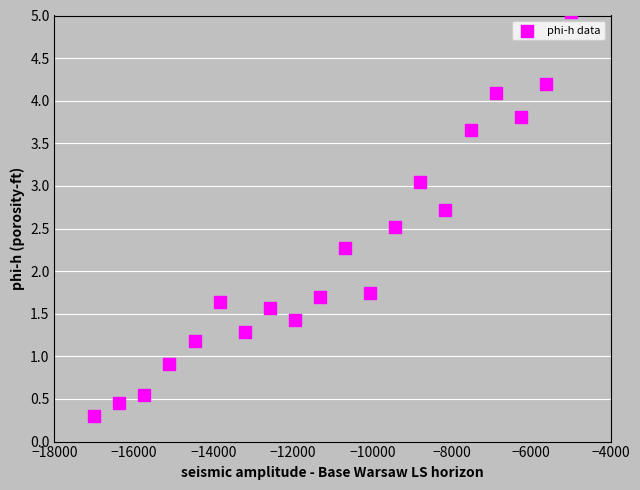

What is the range of Y values (max minus min)?

4.7